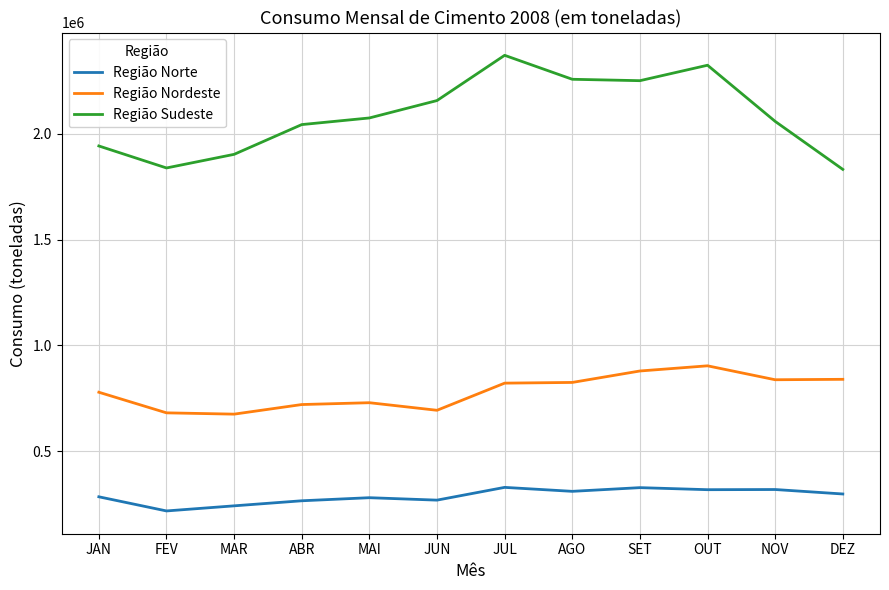

What is the approximate value of Região Nordeste at SET?

879282